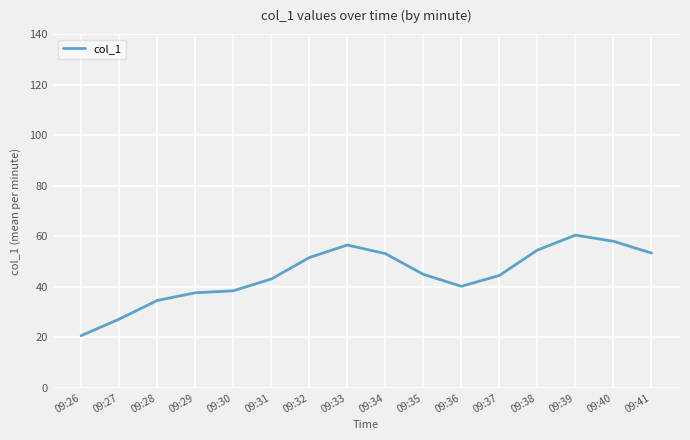

What is the difference between the values at 09:35 and 09:38?

9.6